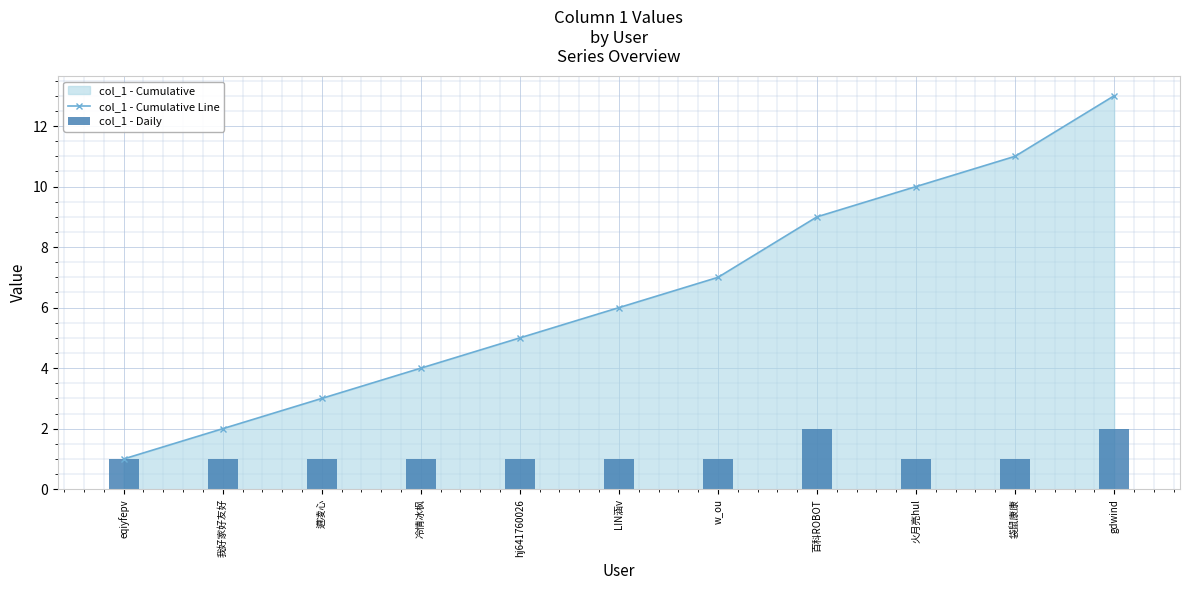

How many groups of bars are there?

11